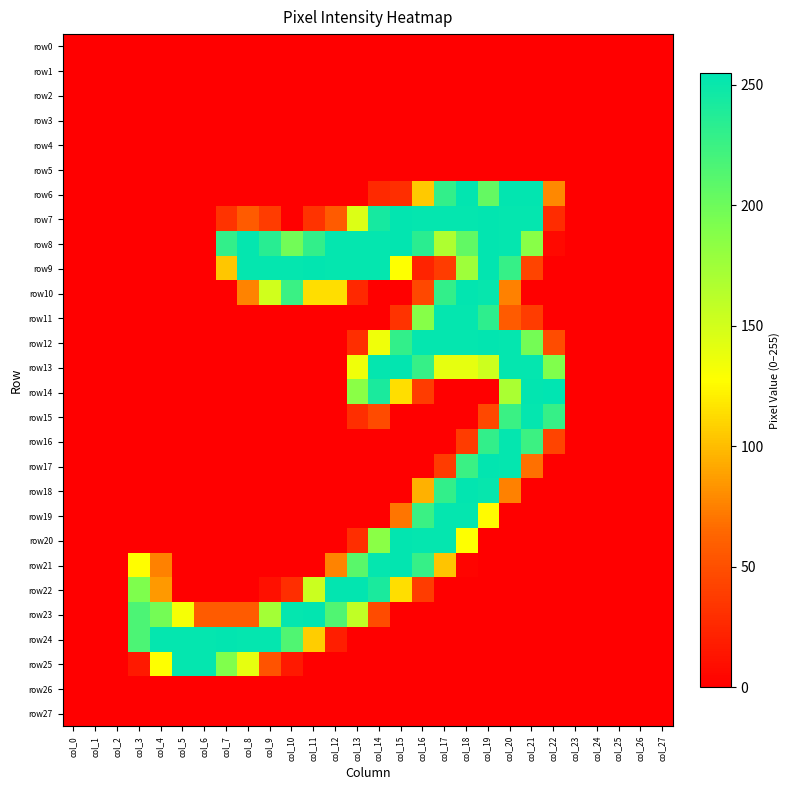

Which series has the largest range (max minus min)?

row14